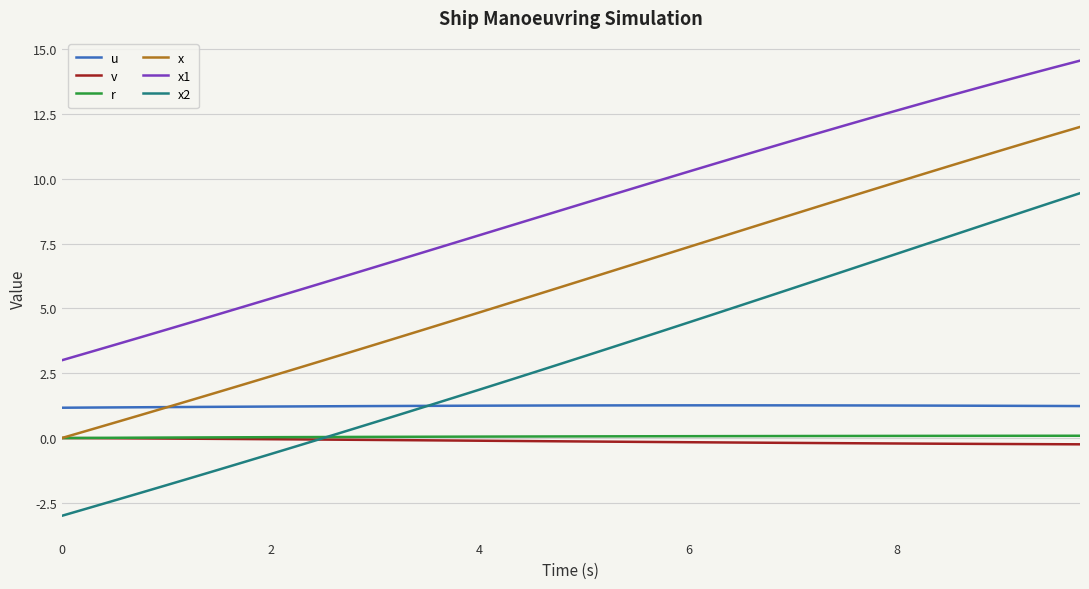

What is the minimum value shown in the chart?

-3.0